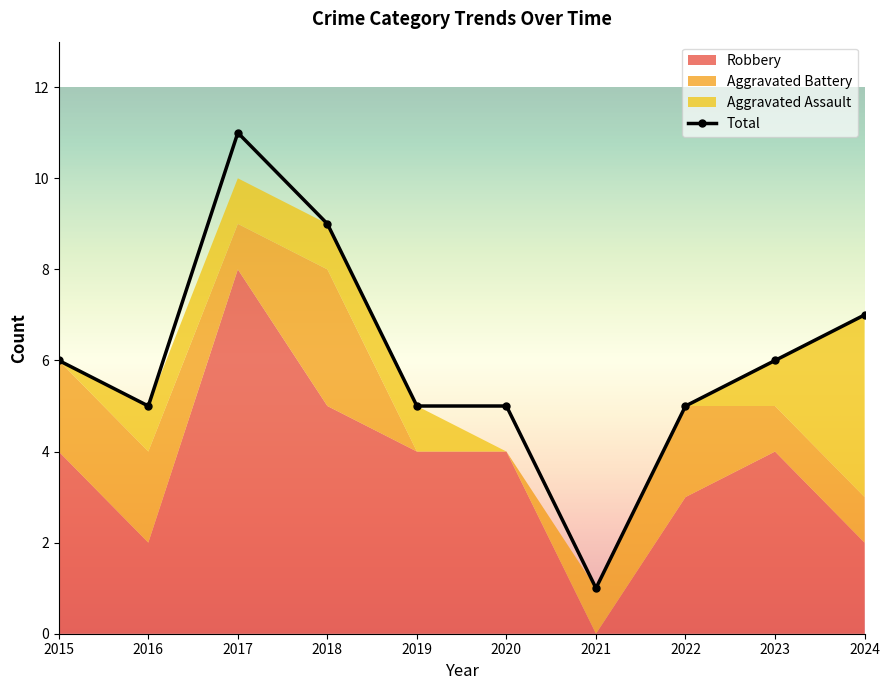

Reading left to right, transcribe all the data shown in this chart.

Robbery: 2015=4	2016=2	2017=8	2018=5	2019=4	2020=4	2021=0	2022=3	2023=4	2024=2
Aggravated Battery: 2015=2	2016=2	2017=1	2018=3	2019=0	2020=0	2021=1	2022=2	2023=1	2024=1
Aggravated Assault: 2015=0	2016=1	2017=1	2018=1	2019=1	2020=0	2021=0	2022=0	2023=1	2024=4
Total: 2015=6	2016=5	2017=11	2018=9	2019=5	2020=5	2021=1	2022=5	2023=6	2024=7